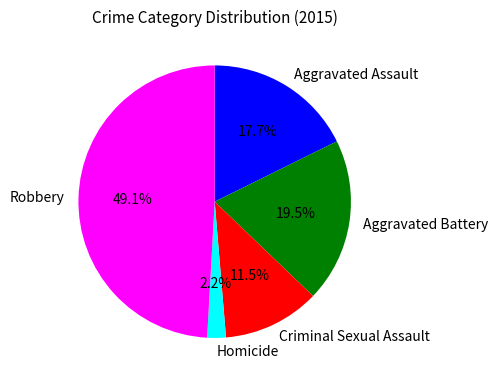

Does any single category account for the majority?

No